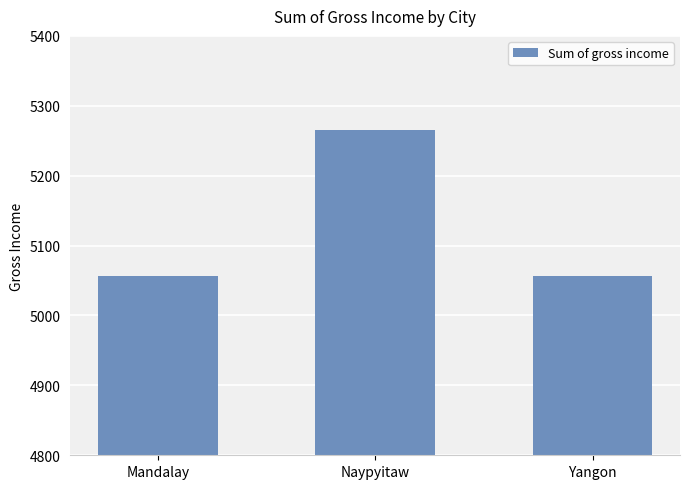

Between Mandalay and Naypyitaw, which is larger?

Naypyitaw